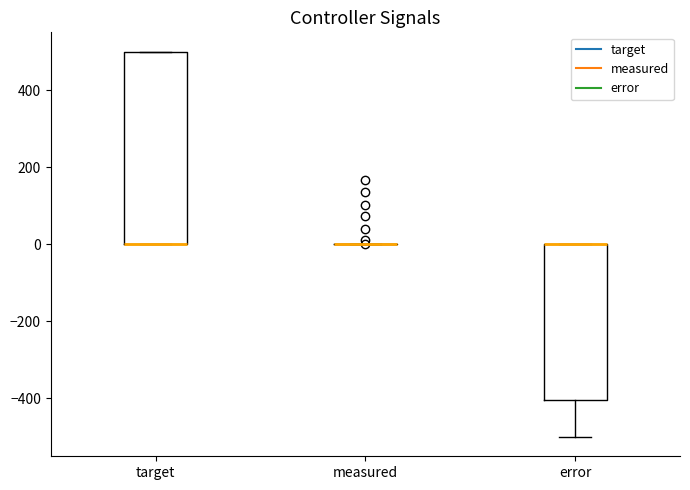

Where is the upper edge of the box for target on the y-axis? The values are not printed on the chart, so give them approximately, as read against the axis.

500